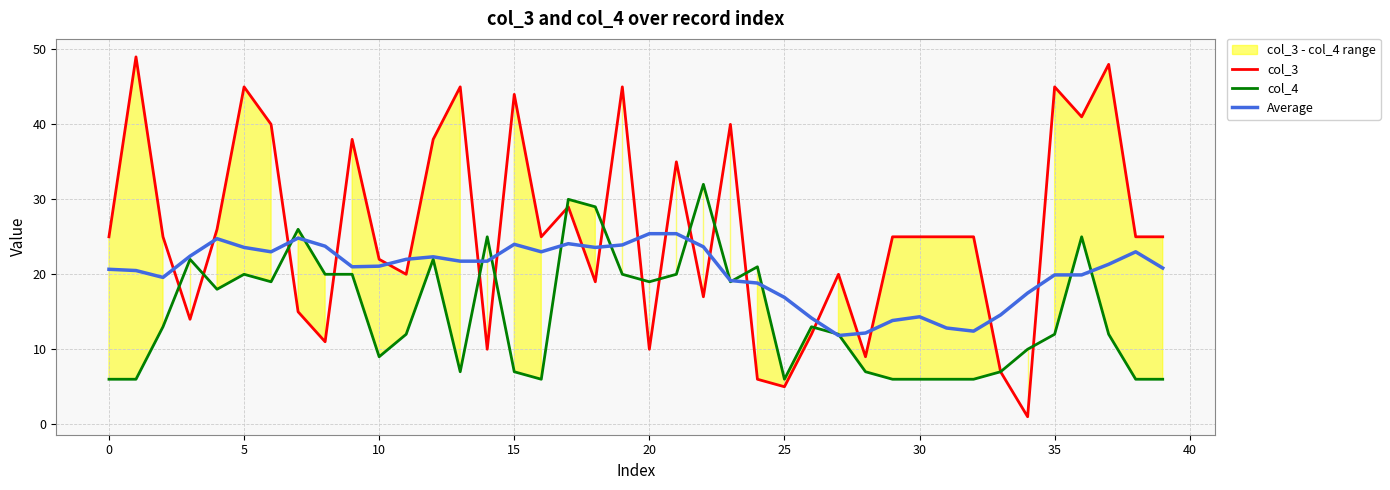

Does the chart display data point markers on the line(s)?

No